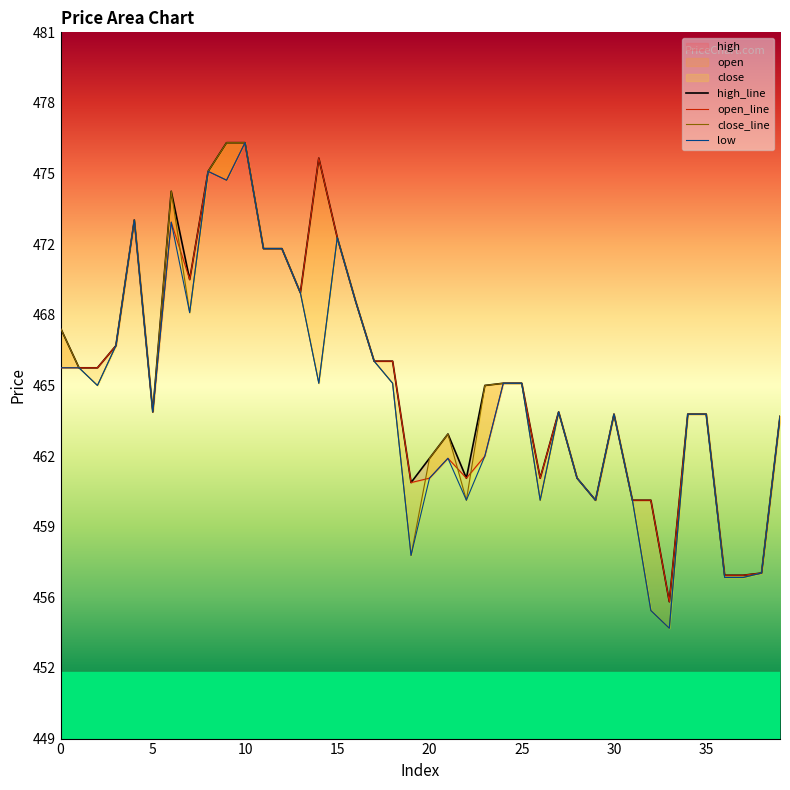

In open_line, how many points are lower than both neighbors (excluding endpoints)?

9